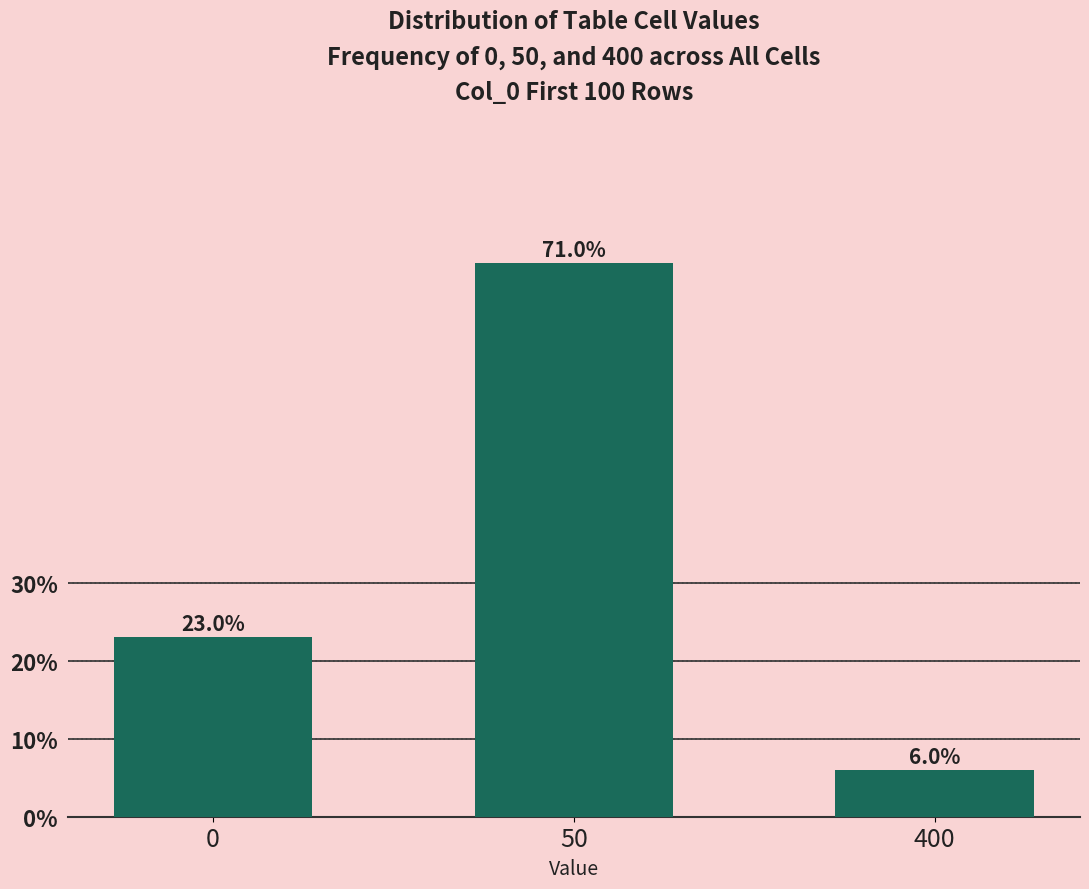

Reading right to left, transcribe all the data shown in this chart.

400=6	50=71	0=23